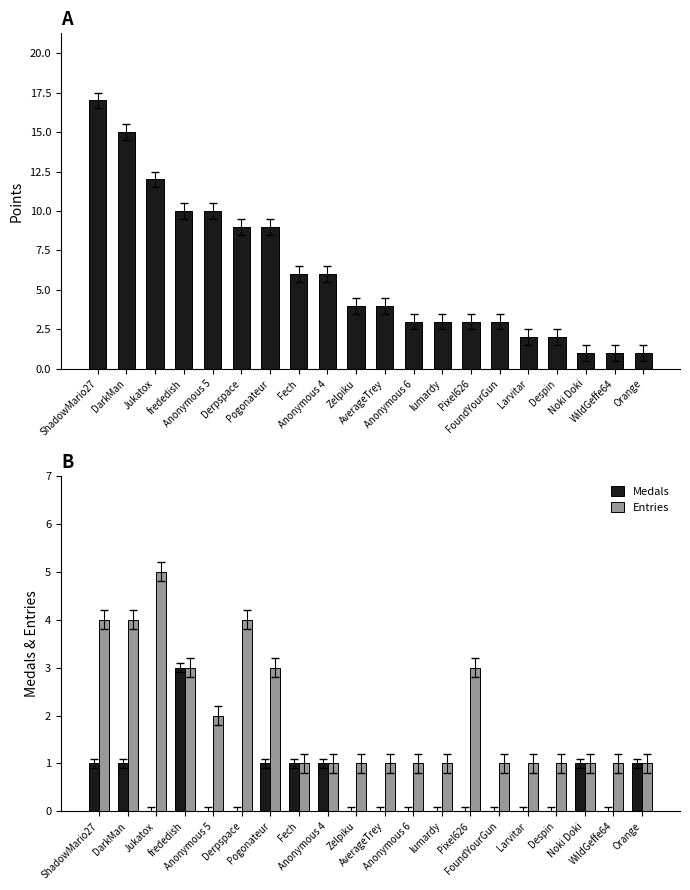

Reading left to right, what are all the values shown in this chart?

Points: ShadowMario27=17	DarkMan=15	Jukatox=12	frededish=10	Anonymous 5=10	Derpspace=9	Pogonateur=9	Fech=6	Anonymous 4=6	Zelpiku=4	AverageTrey=4	Anonymous 6=3	lumardy=3	Pixel626=3	FoundYourGun=3	Larvitar=2	Despin=2	Noki Doki=1	WildGeffe64=1	Orange=1
Medals: ShadowMario27=1	DarkMan=1	Jukatox=0	frededish=3	Anonymous 5=0	Derpspace=0	Pogonateur=1	Fech=1	Anonymous 4=1	Zelpiku=0	AverageTrey=0	Anonymous 6=0	lumardy=0	Pixel626=0	FoundYourGun=0	Larvitar=0	Despin=0	Noki Doki=1	WildGeffe64=0	Orange=1
Entries: ShadowMario27=4	DarkMan=4	Jukatox=5	frededish=3	Anonymous 5=2	Derpspace=4	Pogonateur=3	Fech=1	Anonymous 4=1	Zelpiku=1	AverageTrey=1	Anonymous 6=1	lumardy=1	Pixel626=3	FoundYourGun=1	Larvitar=1	Despin=1	Noki Doki=1	WildGeffe64=1	Orange=1